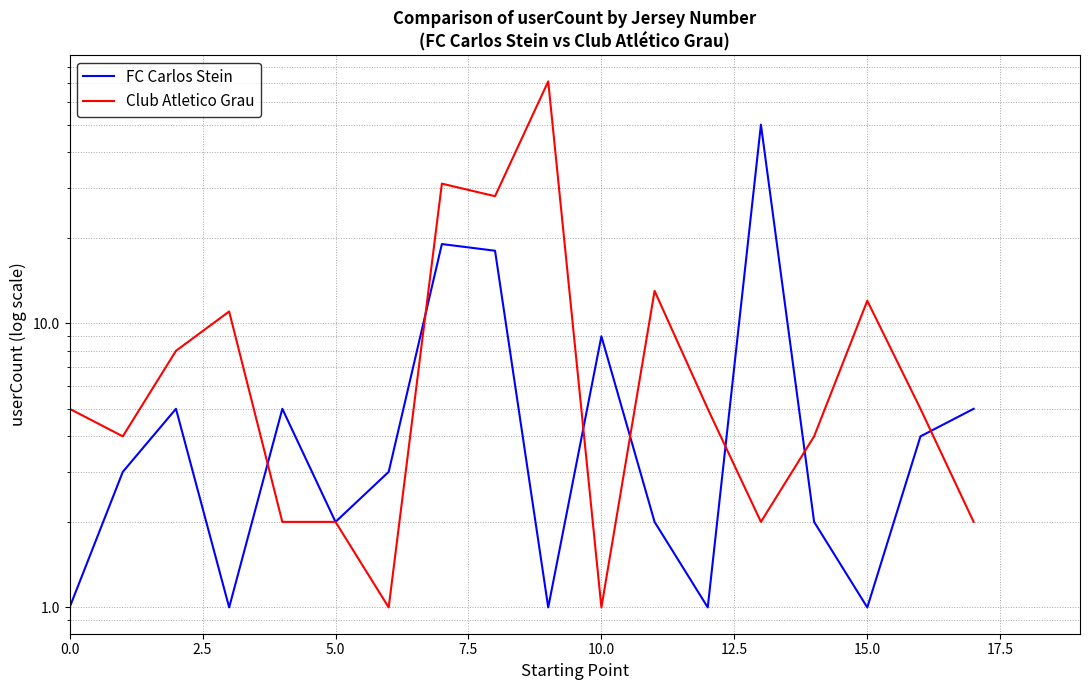

How many distinct data groups are displayed?

2